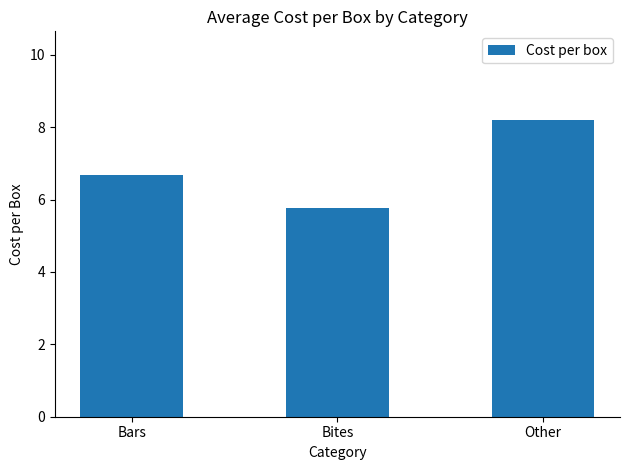

Which category has the lowest value across all series?

Bites